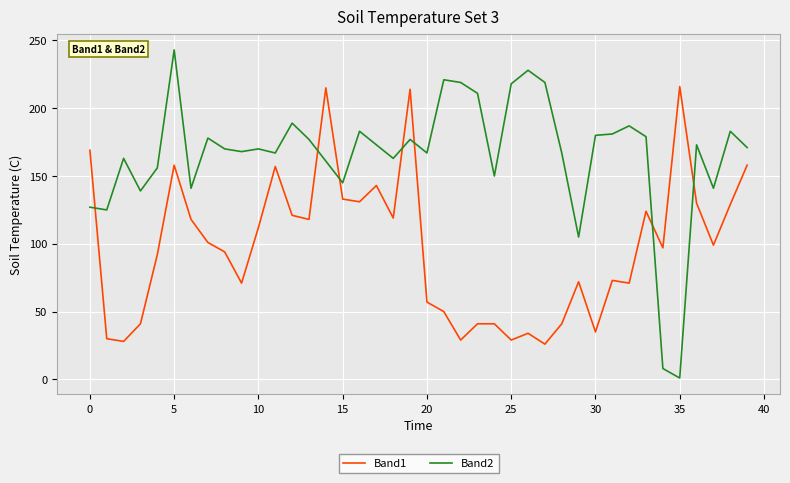

What is the difference between the second highest and second lowest values in the Band1 series?

187